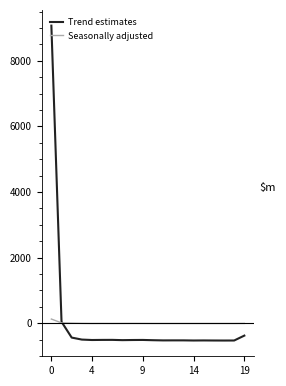

Rank the series by their maximum value, from lowest to highest.

Seasonally adjusted, Trend estimates